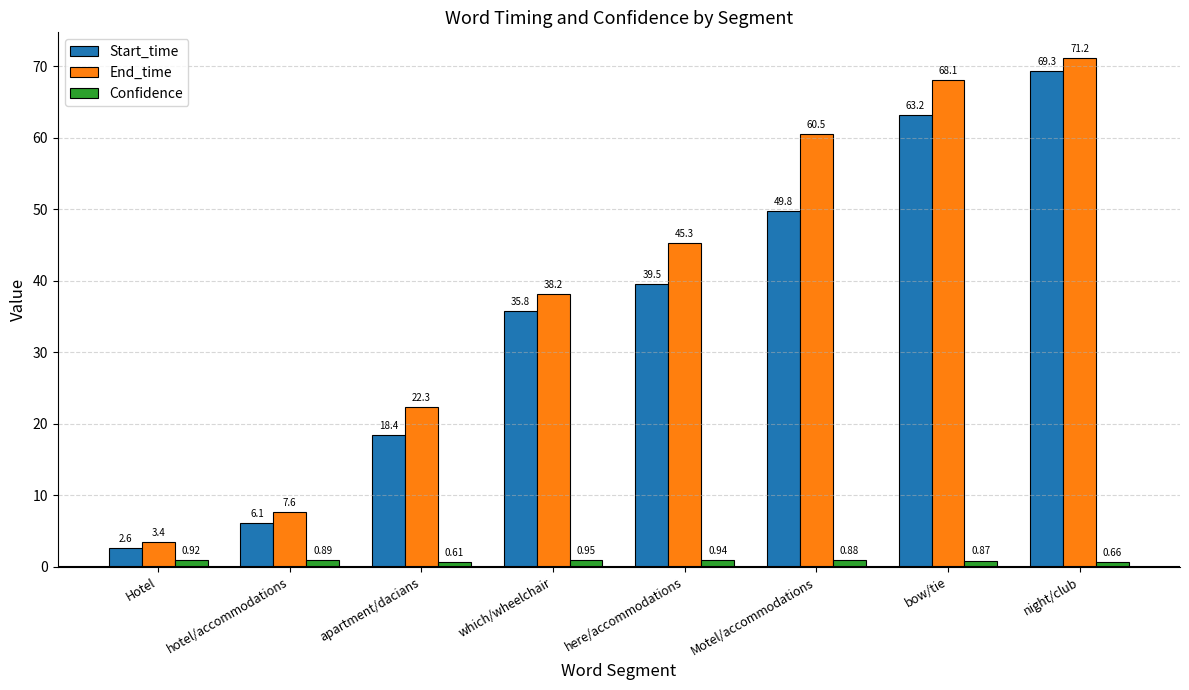

At which label is Confidence closest to 0?

apartment/dacians